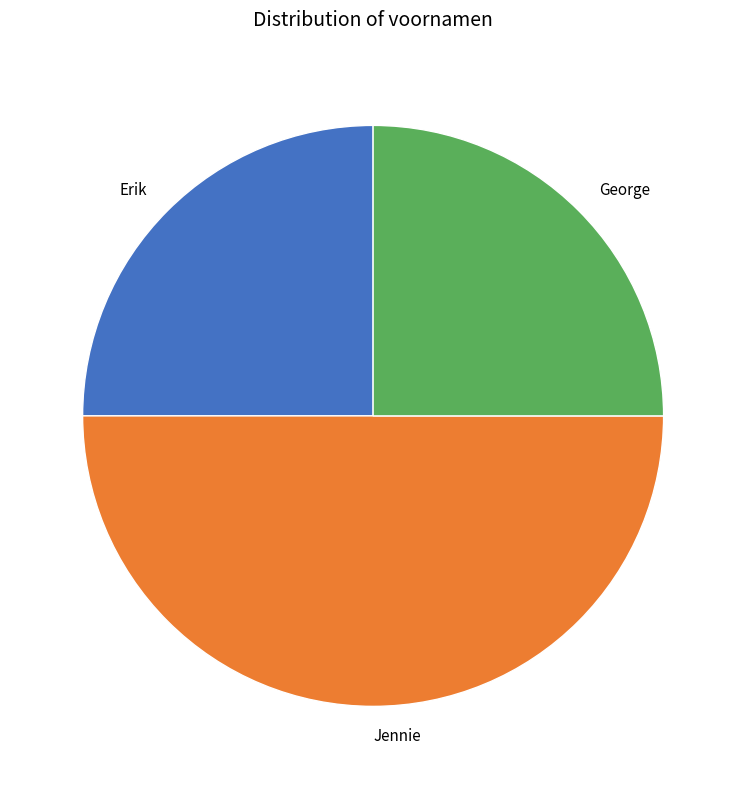

Is the sum of Erik and Jennie greater than half?

Yes